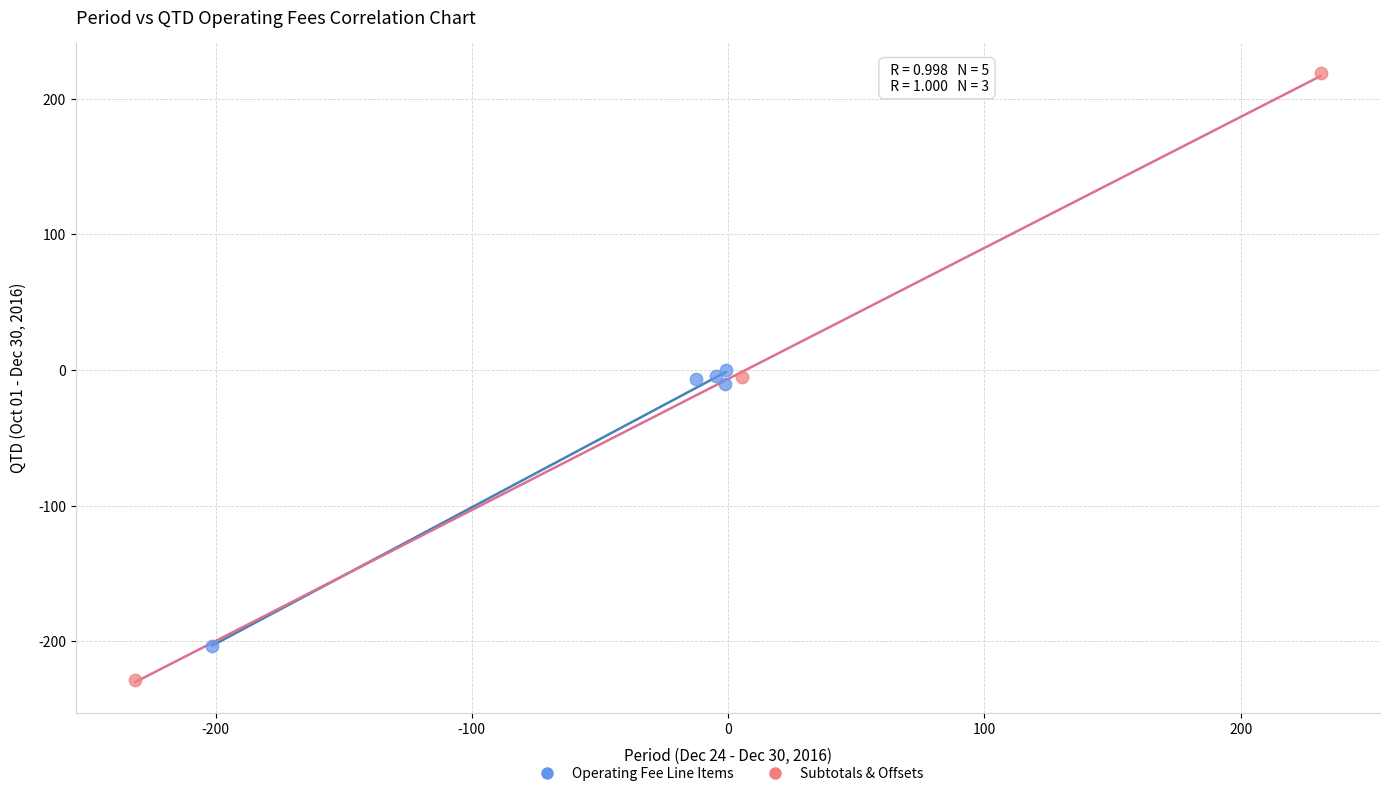

Which series contains the highest Y value?

Subtotals & Offsets